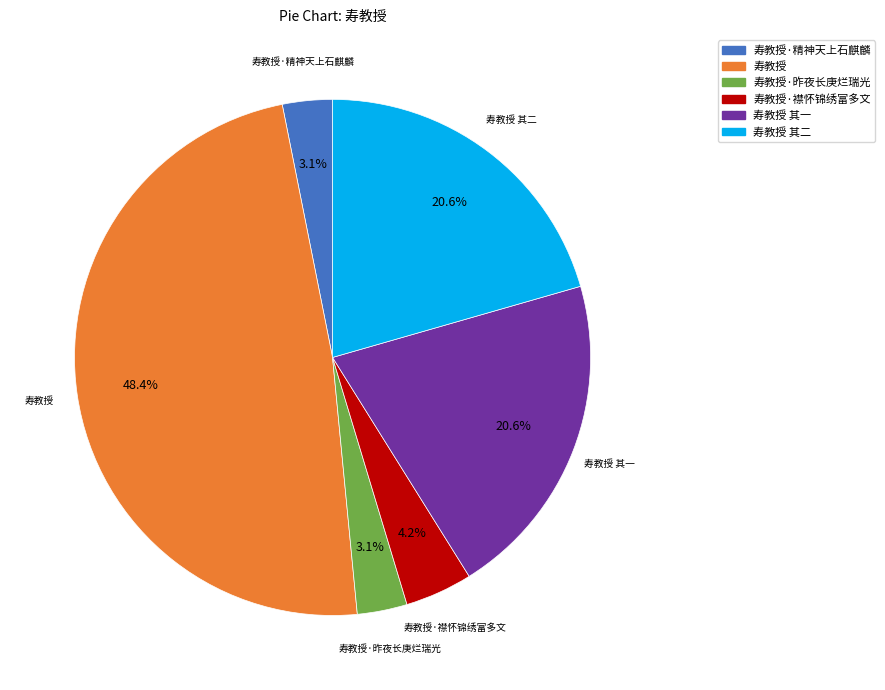

To the nearest percent, what portion does 寿教授 represent?

48%